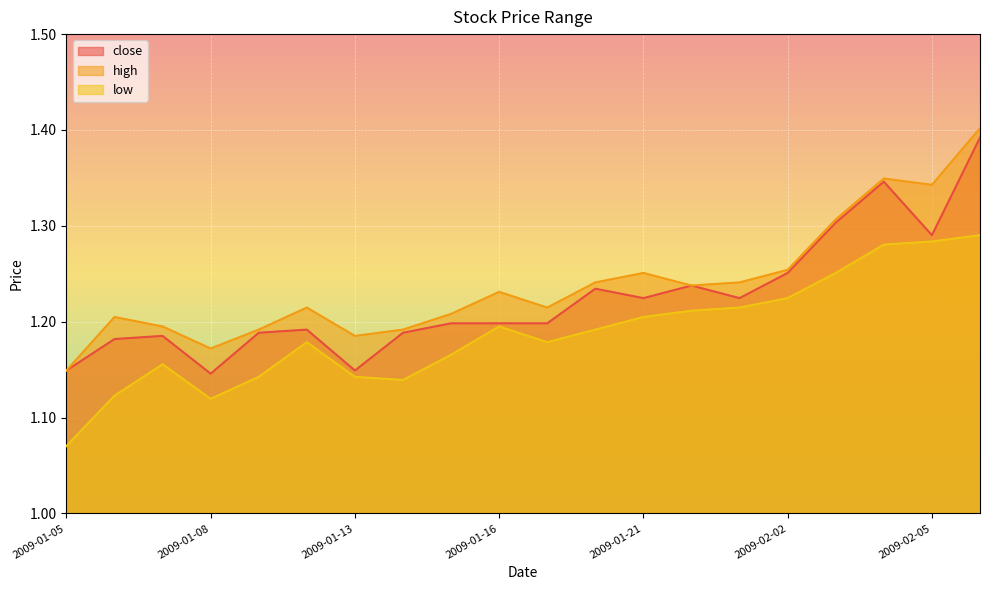

List the series in order of their overall mean, highest first.

high, close, low